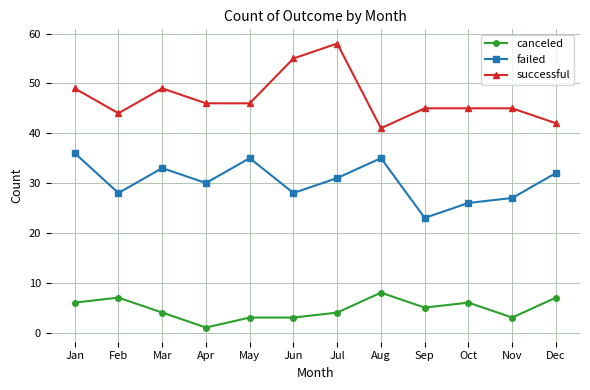

What value does the canceled series have at Nov?

3